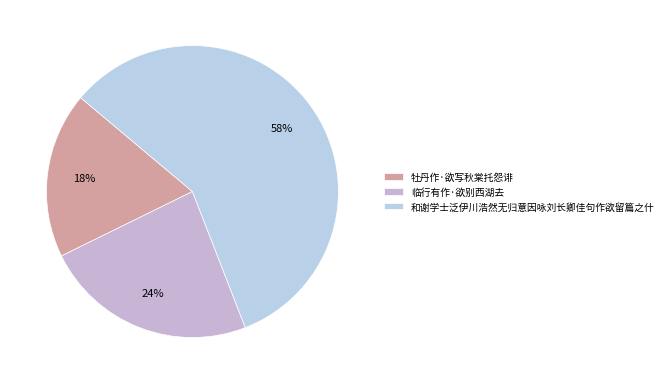

True or false: 和谢学士泛伊川浩然无归意因咏刘长卿佳句作欲留篇之什 accounts for 53% of the total.

False